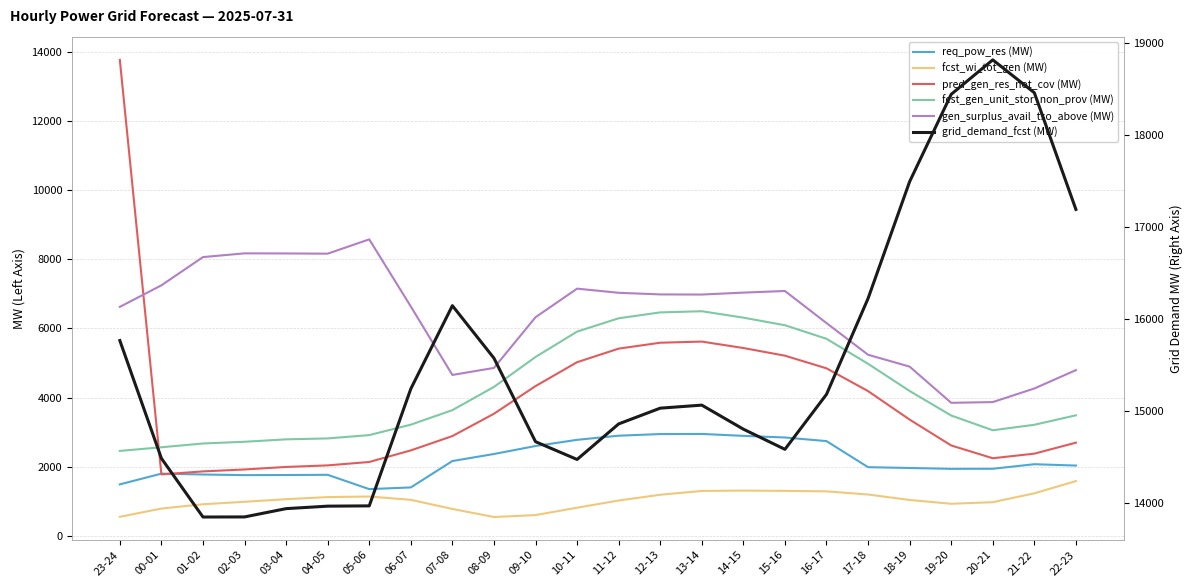

What is the difference between the second highest and second lowest values in the fcst_wi_tot_gen (MW) series?

759